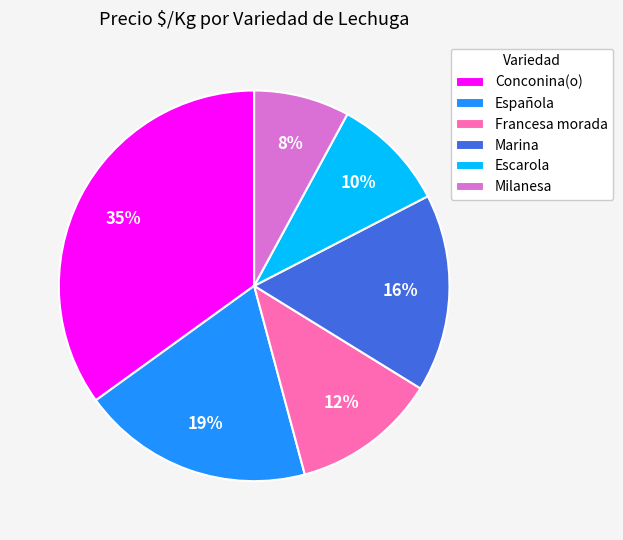

Rank the categories by value from highest to lowest.

Conconina(o), Española, Marina, Francesa morada, Escarola, Milanesa